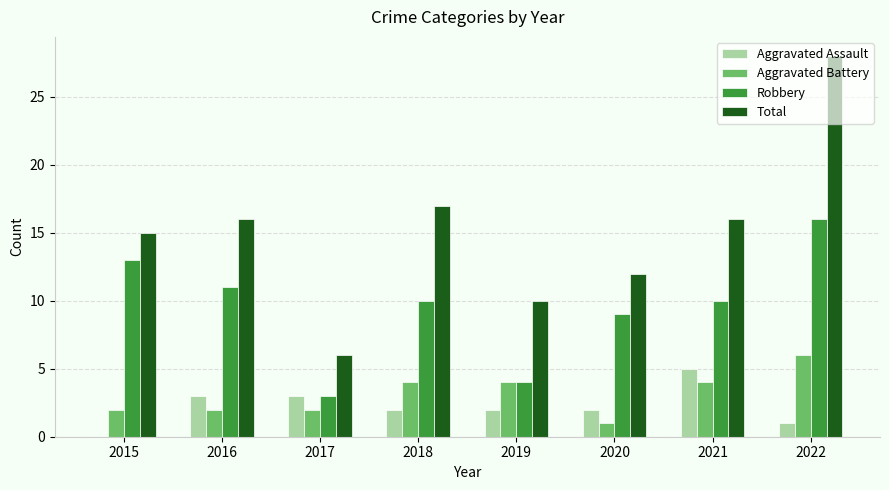

The Aggravated Battery series shows 2 at 2016. True or false?

True